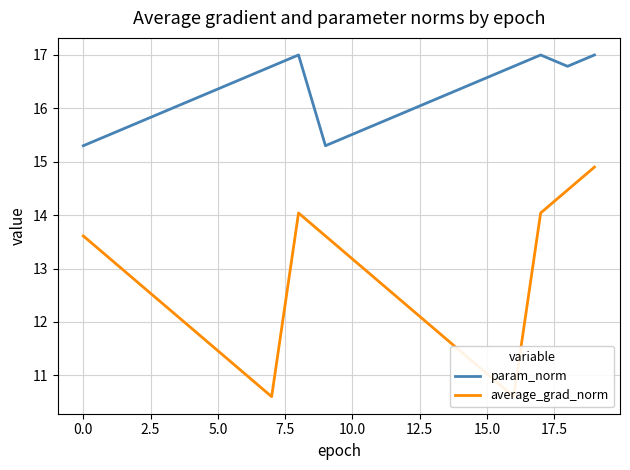

The value of average_grad_norm at 14 is 11.5. True or false?

True